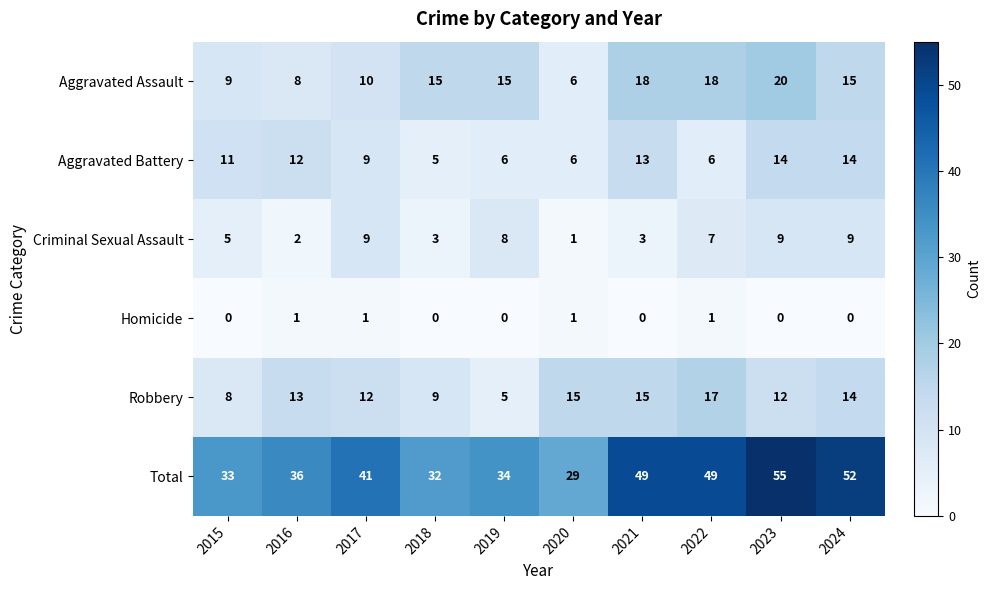

The Homicide series shows 1 at 2015. True or false?

False